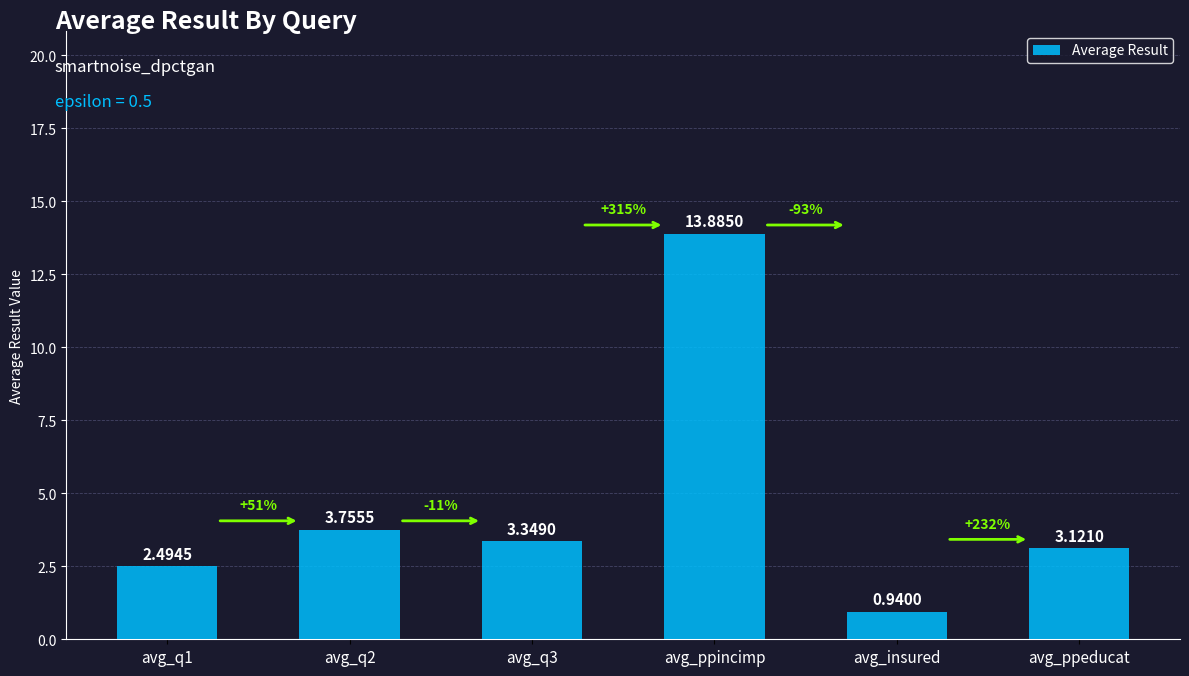

How many bars are there in total?

6